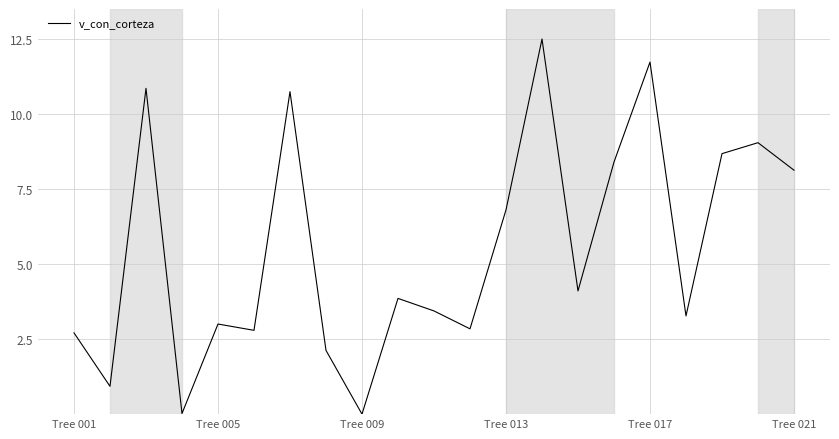

What is the difference between the maximum and minimum values?

12.5